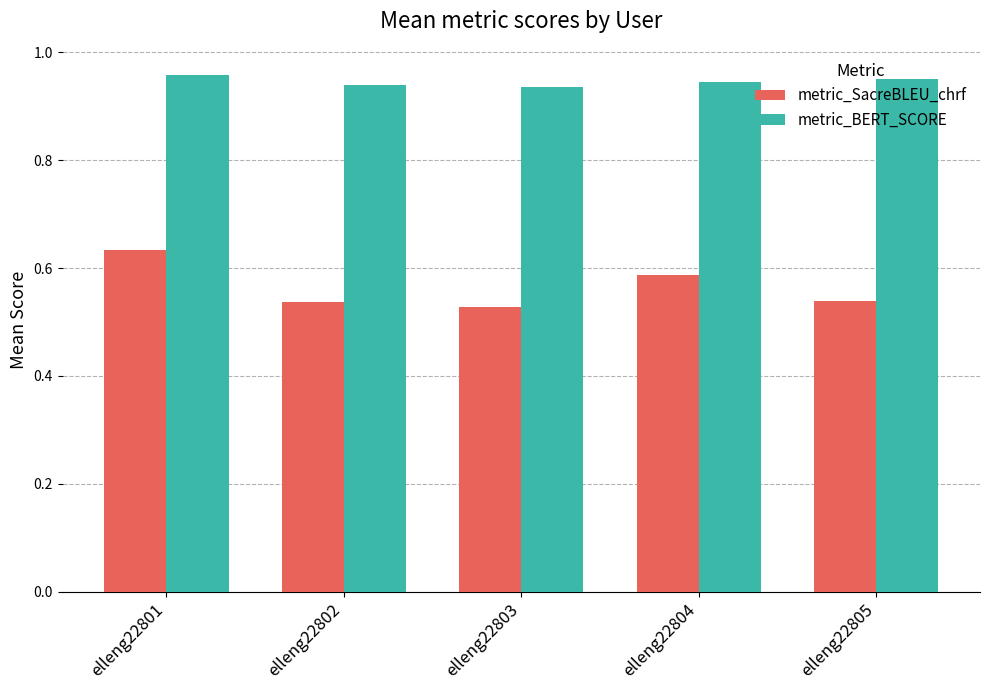

Which series has the largest range (max minus min)?

metric_SacreBLEU_chrf